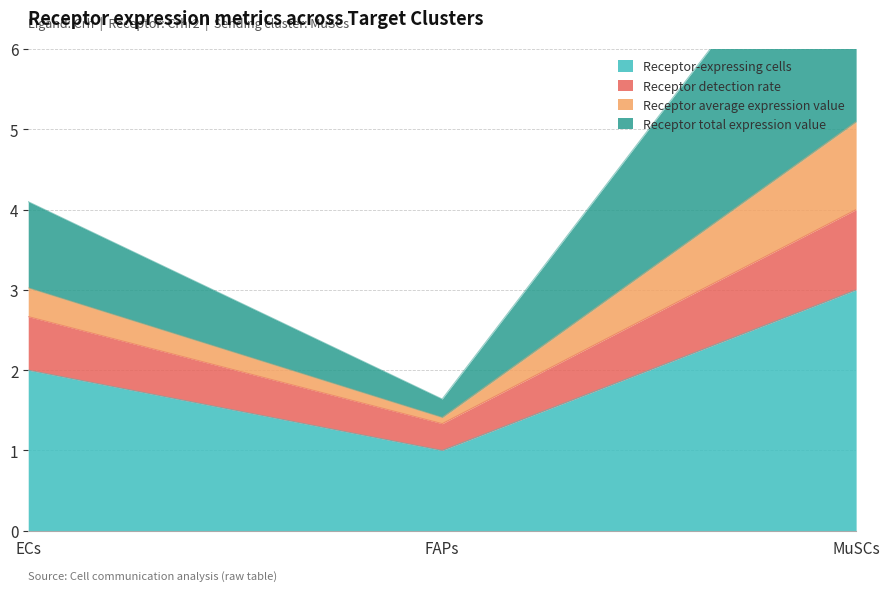

What is the maximum value for Receptor-expressing cells?

3